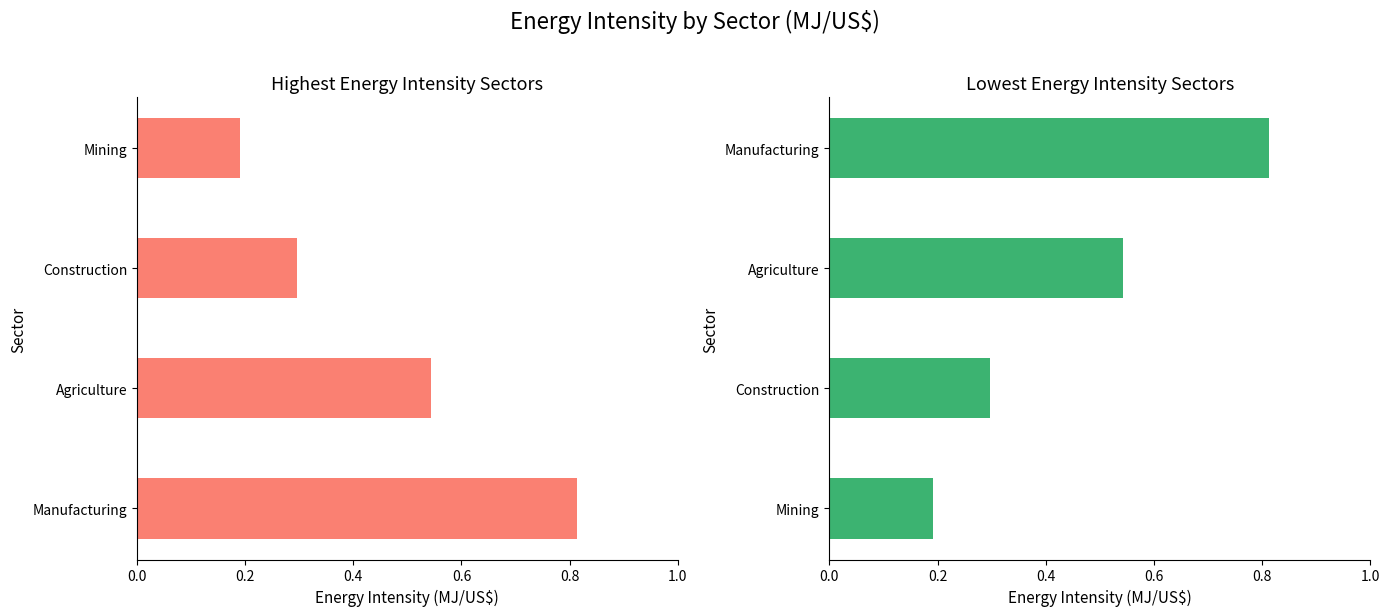

Are the bars grouped side by side (vs. stacked)?

No